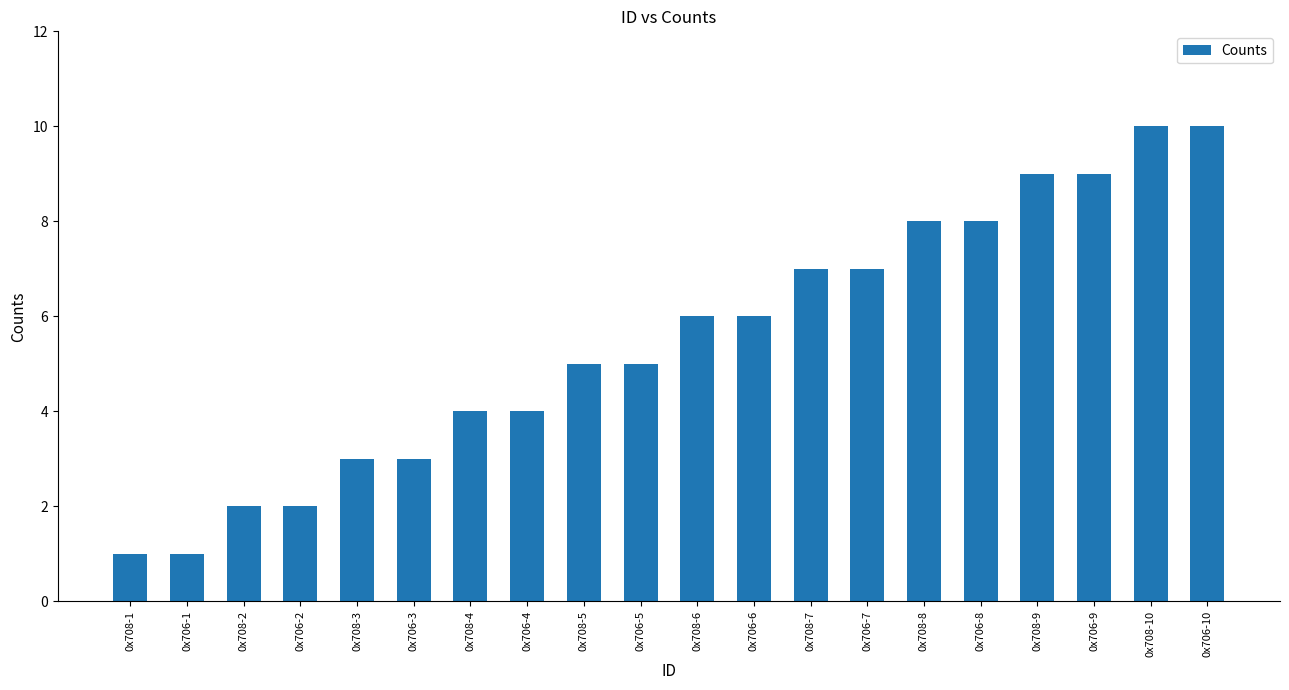

What is the greatest value displayed?

10